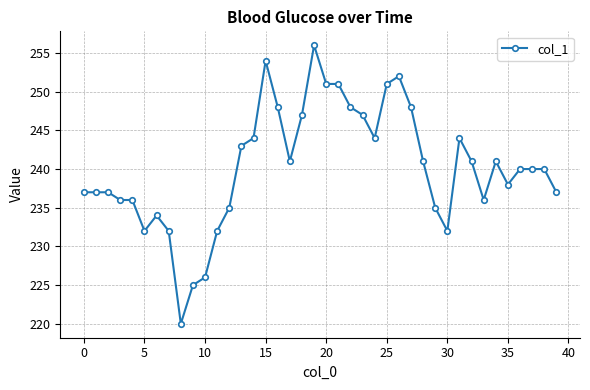

What is the value of the 25th point from the left?

244